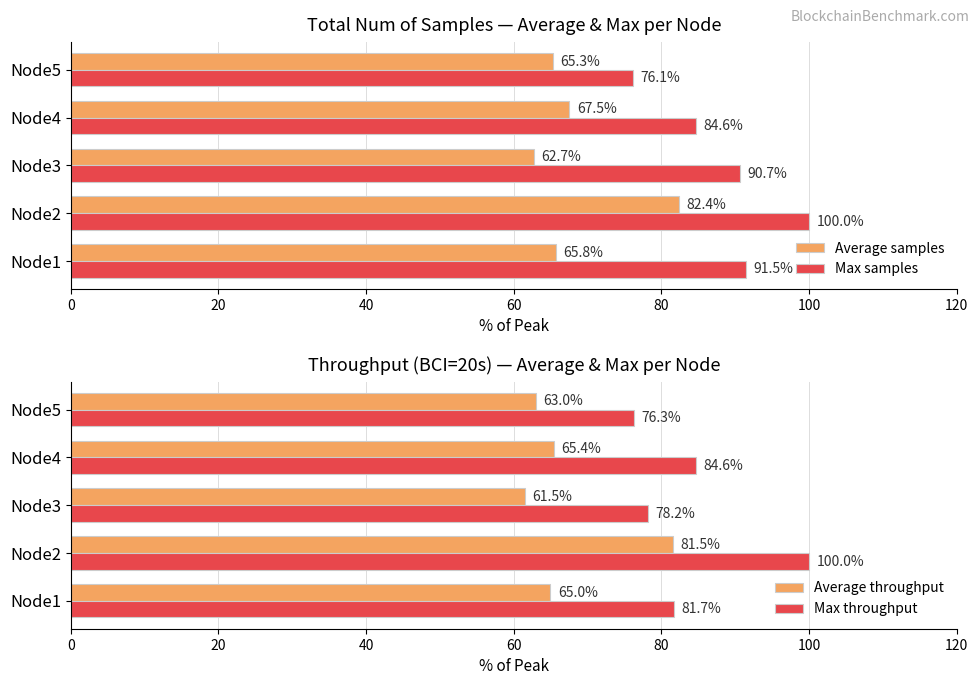

What is the difference between the maximum and second lowest values in the Average samples series?

17.1